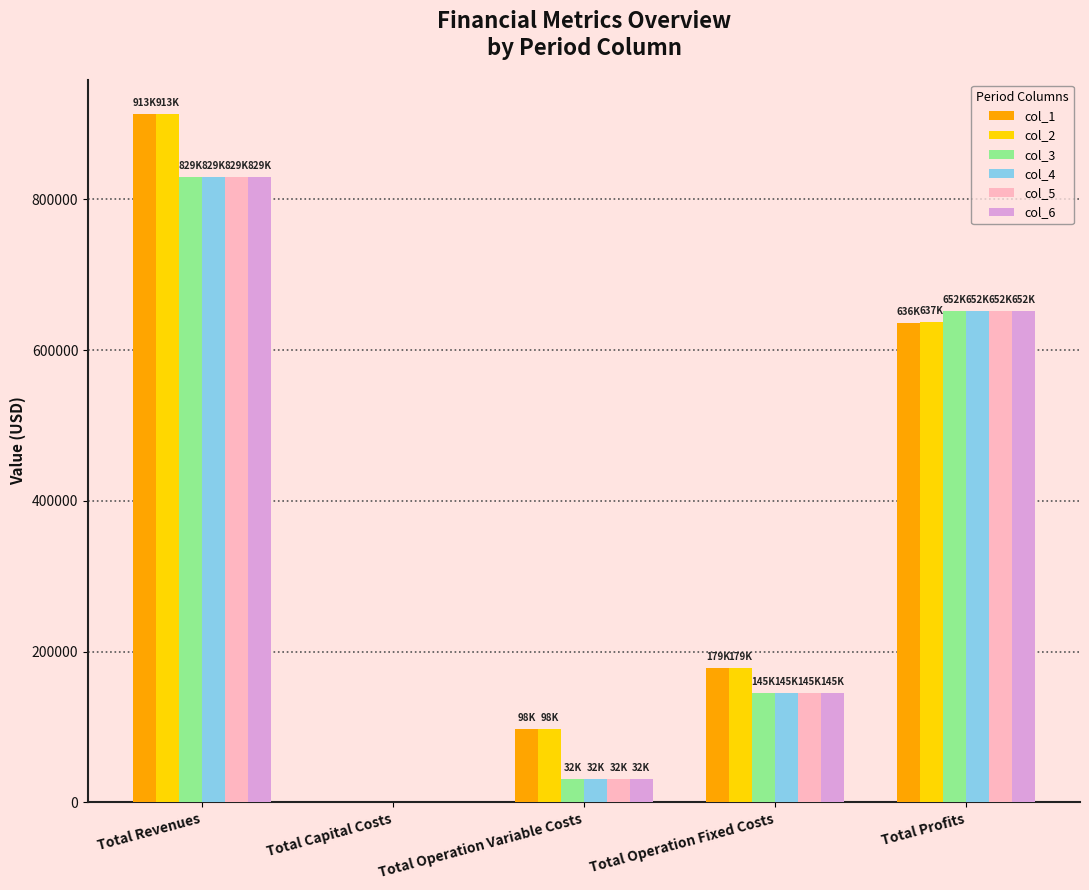

At which category does the chart reach its peak across all series?

Total Revenues